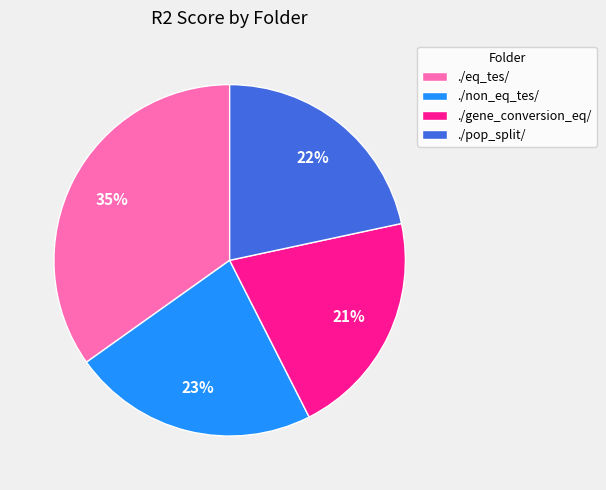

The ./eq_tes/ slice represents 46% of the pie. True or false?

False